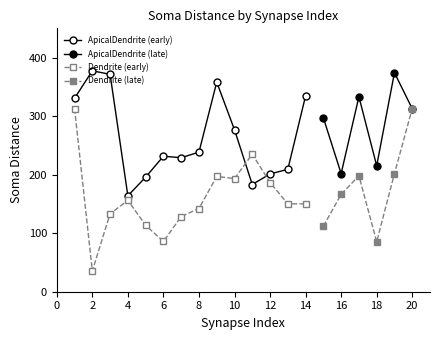

List the labels in order of ApicalDendrite value, smallest first.

4, 11, 5, 12, 16, 13, 18, 7, 6, 8, 10, 15, 20, 1, 17, 14, 9, 3, 19, 2